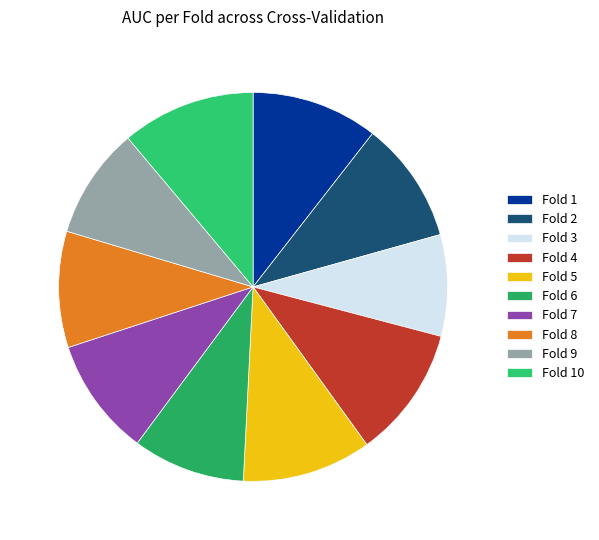

To the nearest percent, what is the difference between the largest and smallest slice percentages?

3%